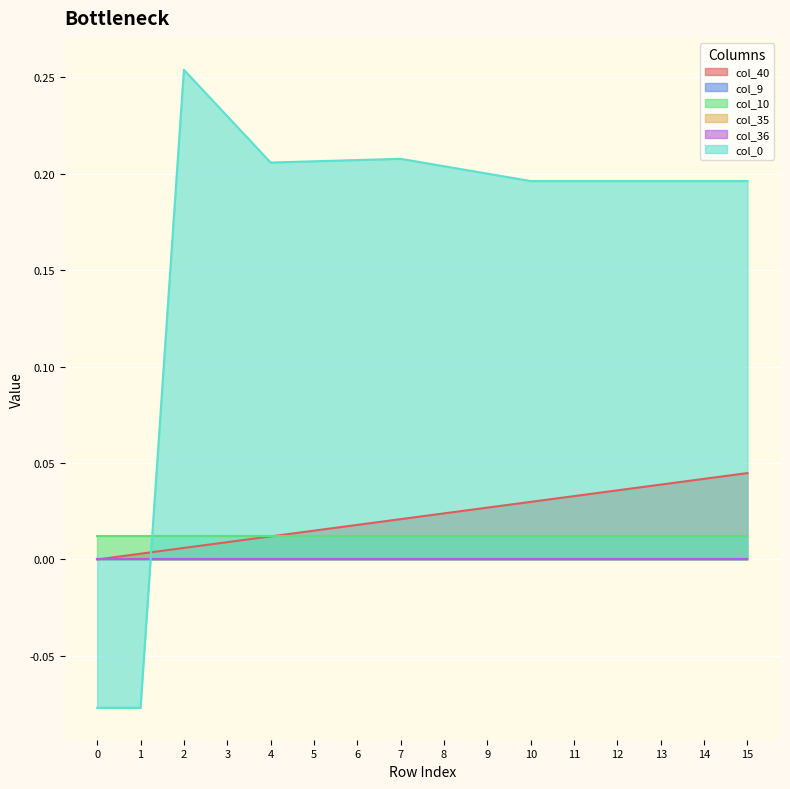

True or false: col_35 and col_40 intersect in this chart.

False